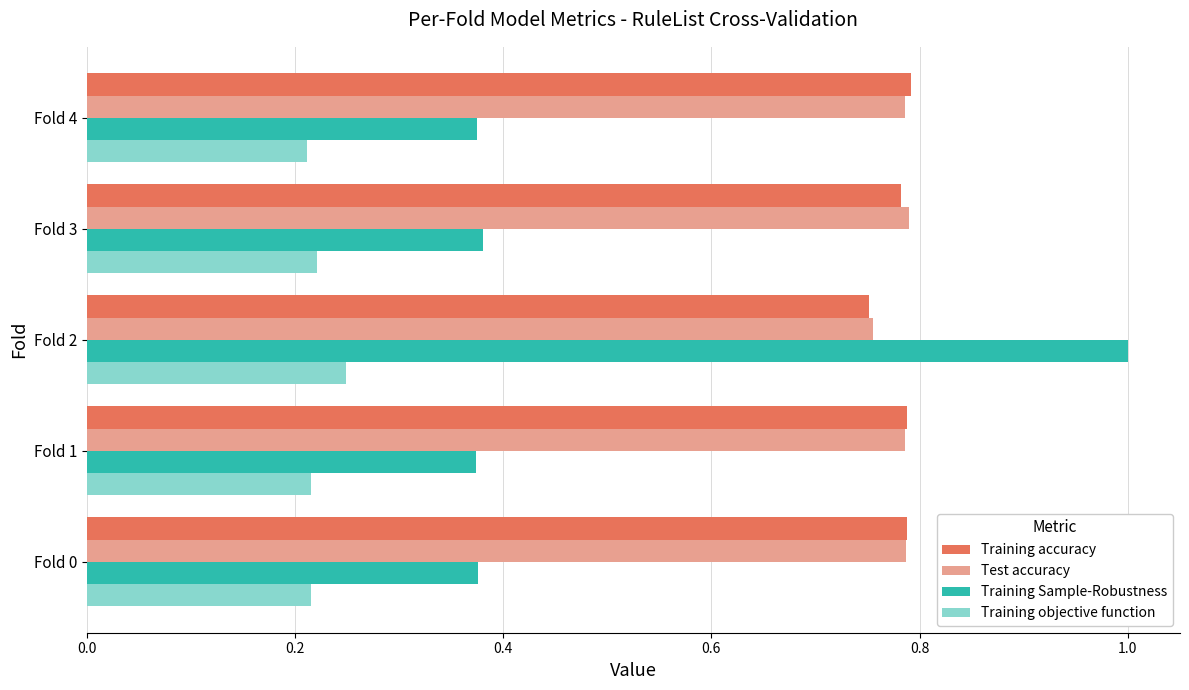

What are all the series names shown in the legend?

Training accuracy, Test accuracy, Training Sample-Robustness, Training objective function